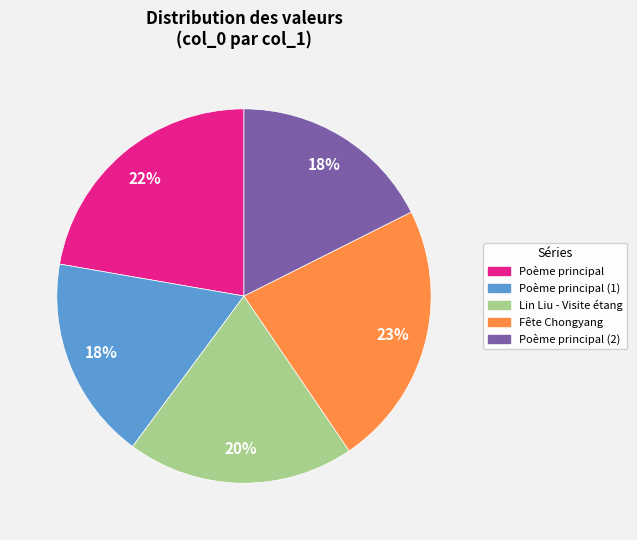

Is there a majority slice in this chart?

No